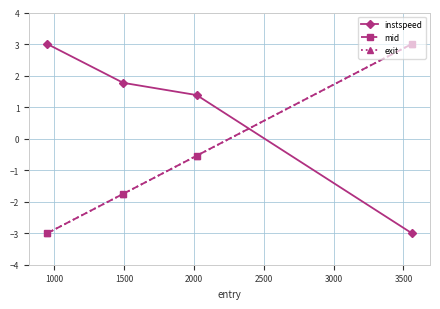

At how many categories does at least one series exceed 1?

4